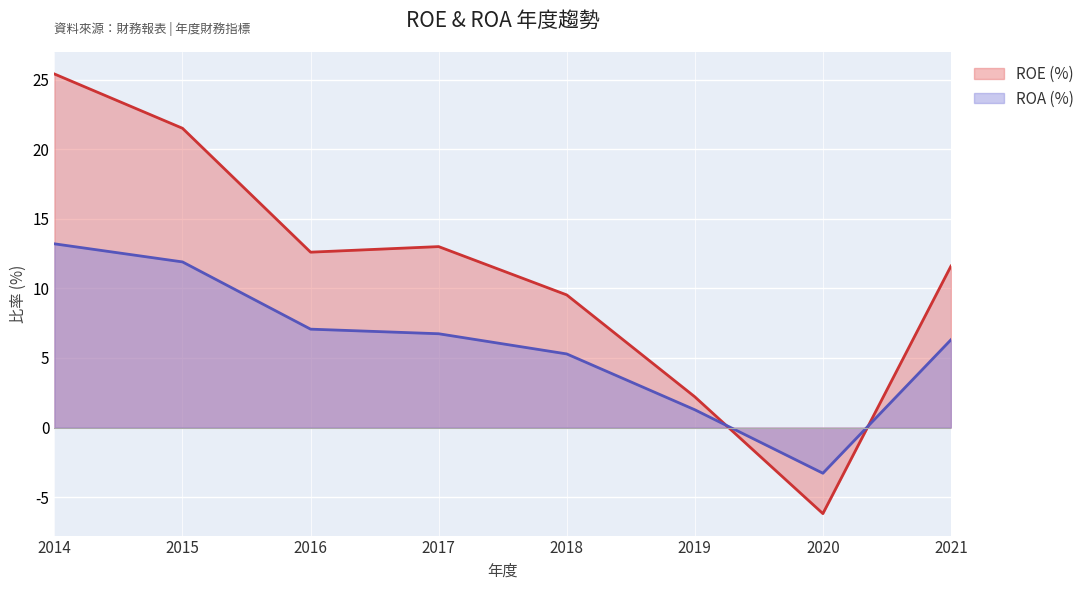

What is the average value of the ROE (%) series?

11.2